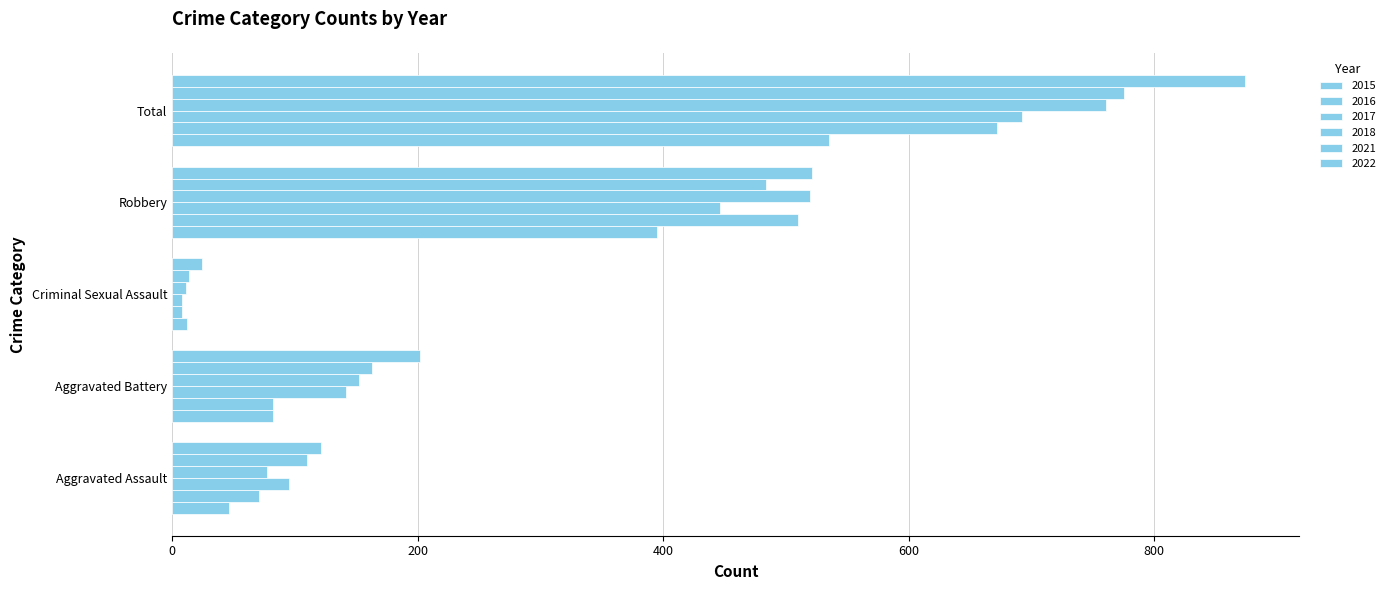

At which label does 2016 first exceed 82?

Robbery